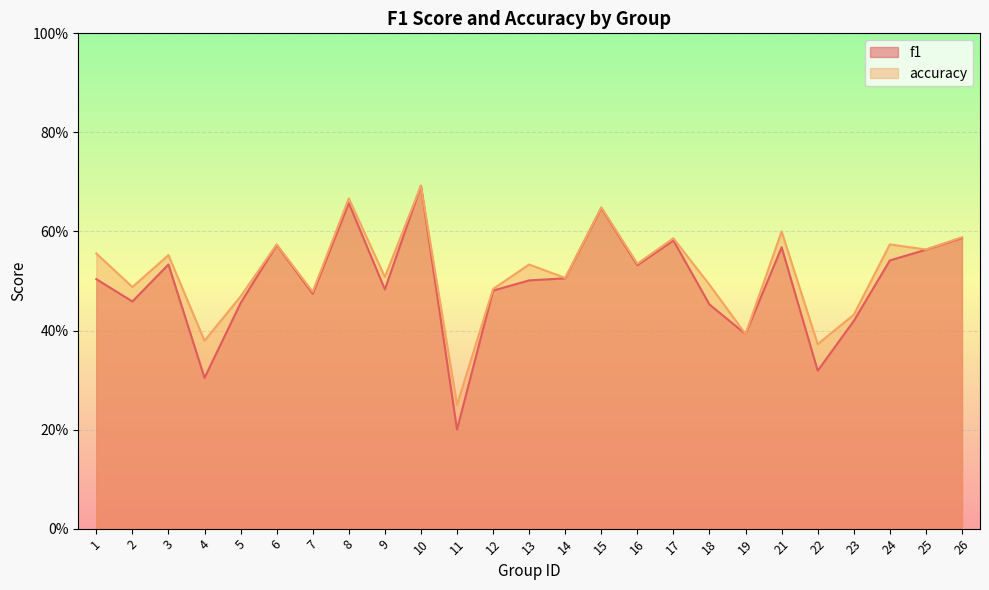

Does the chart display data point markers on the line(s)?

No